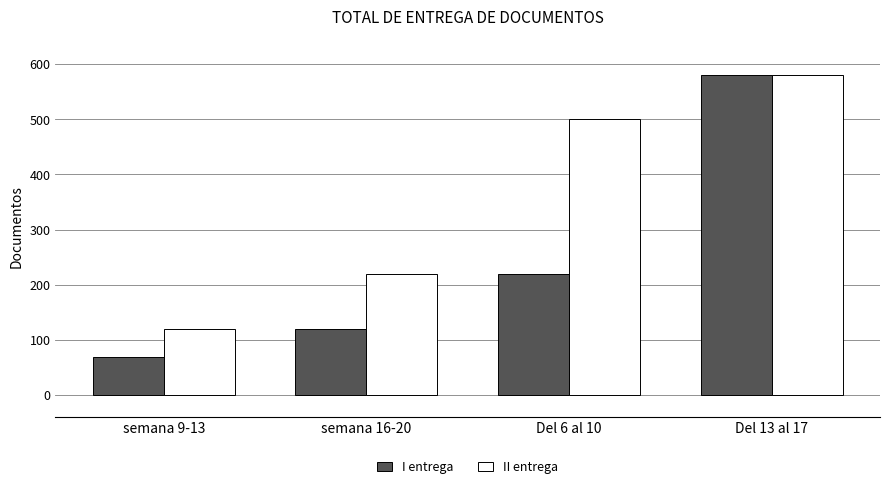

What is the label of the 1st bar from the right?

Del 13 al 17